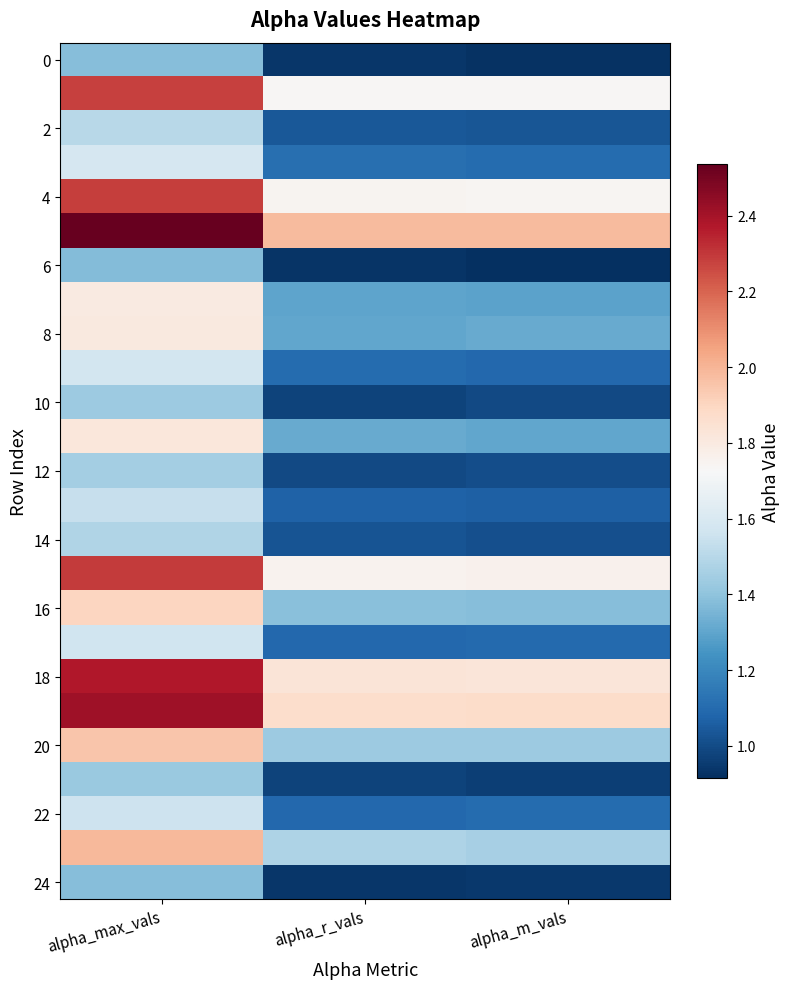

How many data points does each series have?

3